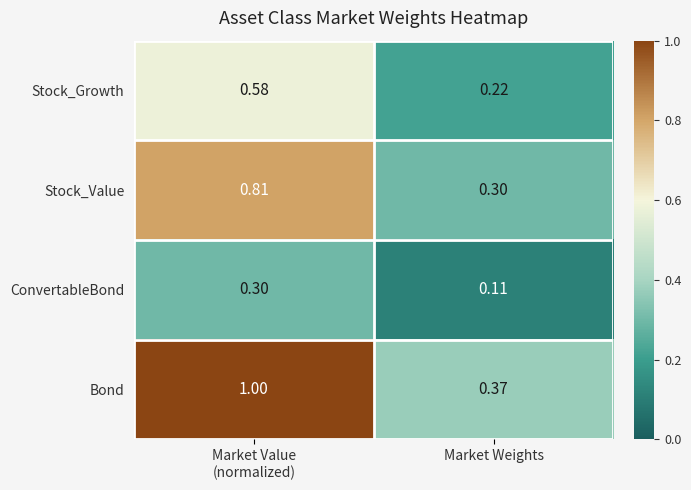

At Market Weights, list the series in order from largest to smallest.

Bond, Stock_Value, Stock_Growth, ConvertableBond